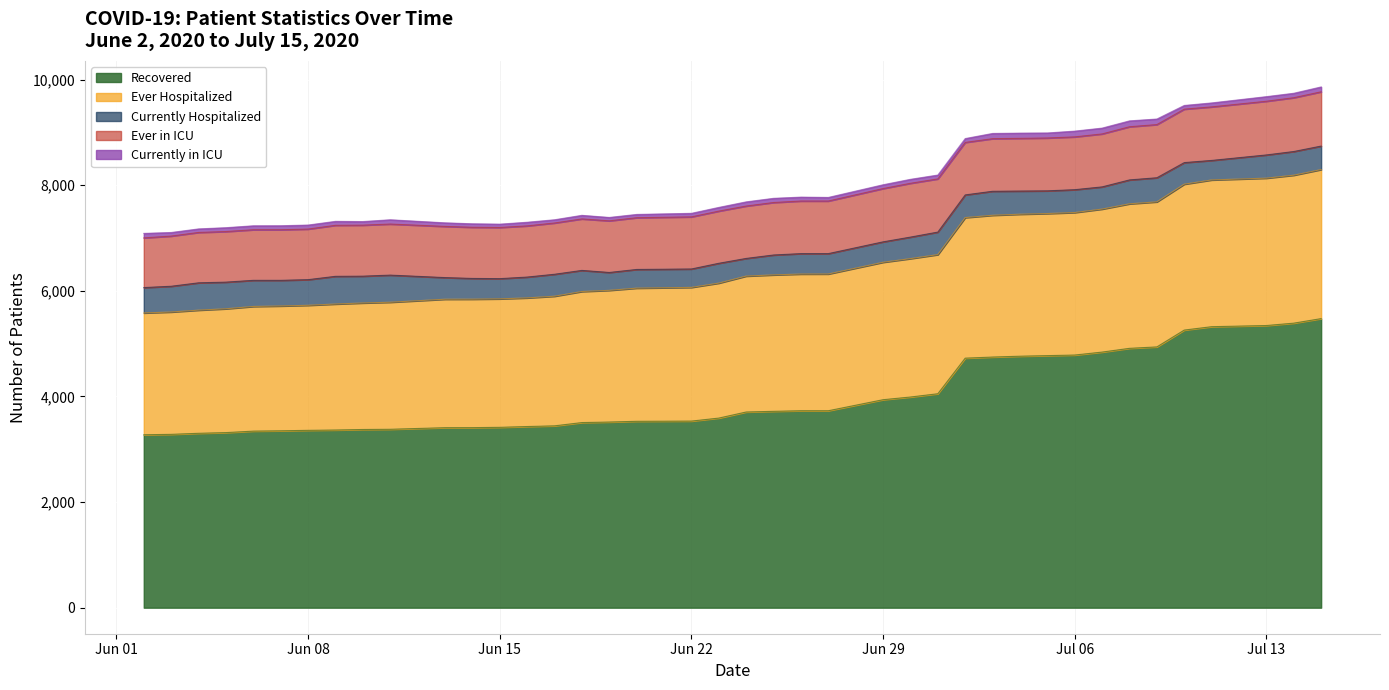

At how many categories does at least one series exceed 540?

40